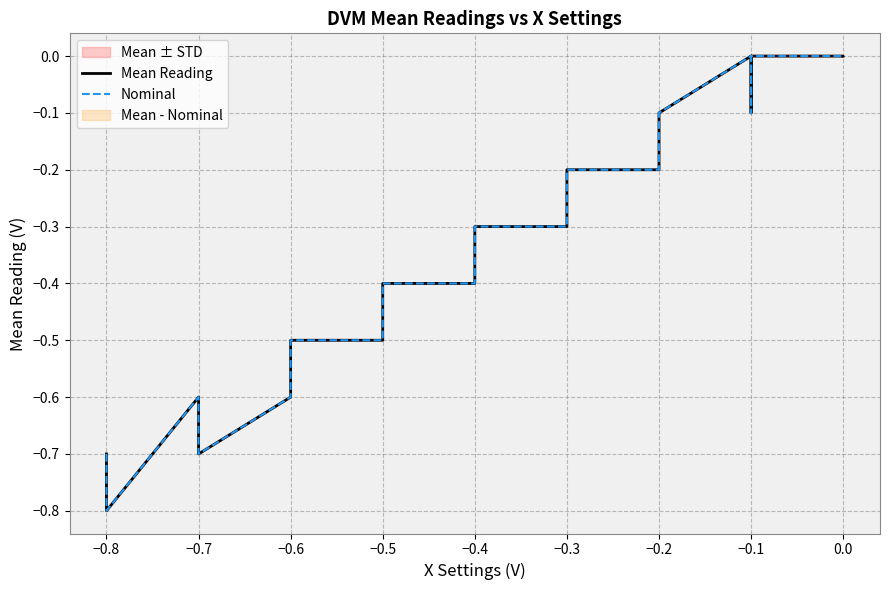

Between −0.8 and −0.1, which series saw the biggest shift?

Mean Reading